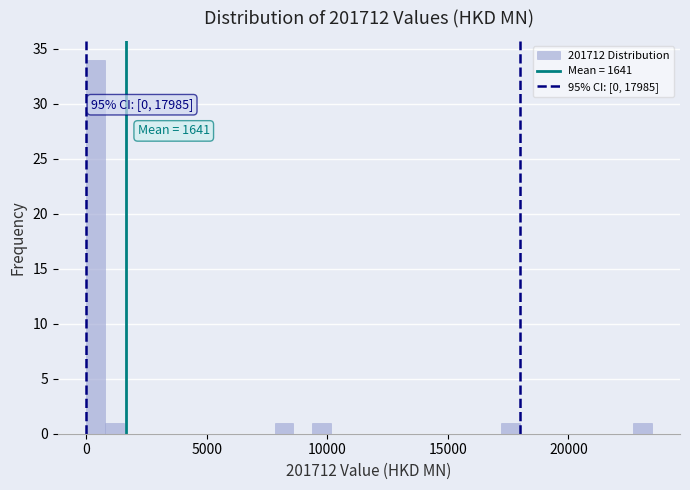

Around what value on the x-axis is the tallest bar? Give the approximate position of its centre, as read against the axis.

500